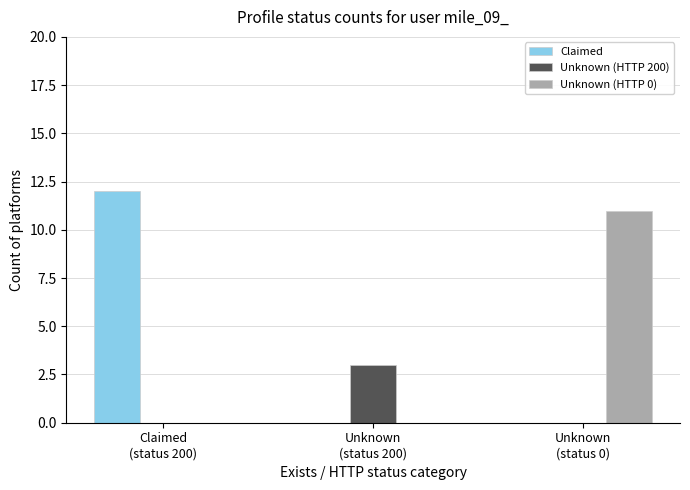

What is the spread (max minus min) of values at Claimed
(status 200)?

12